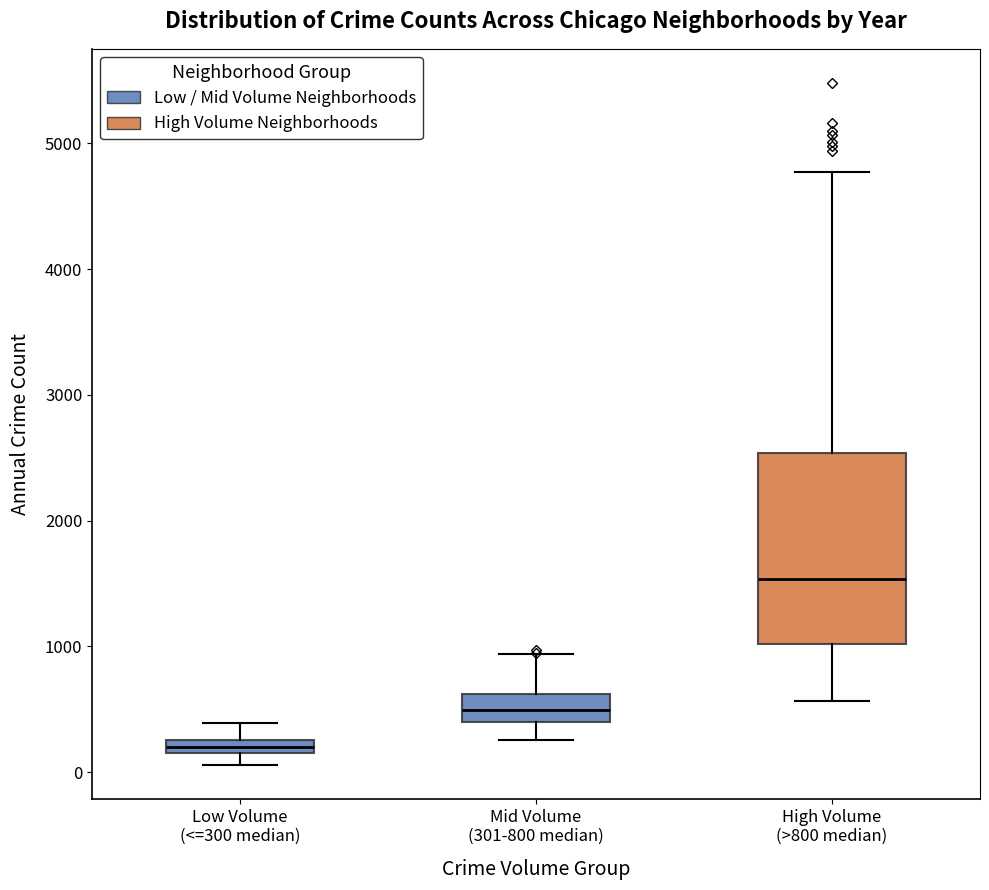

Which box has the lowest median line?

Low Volume (<=300 median)